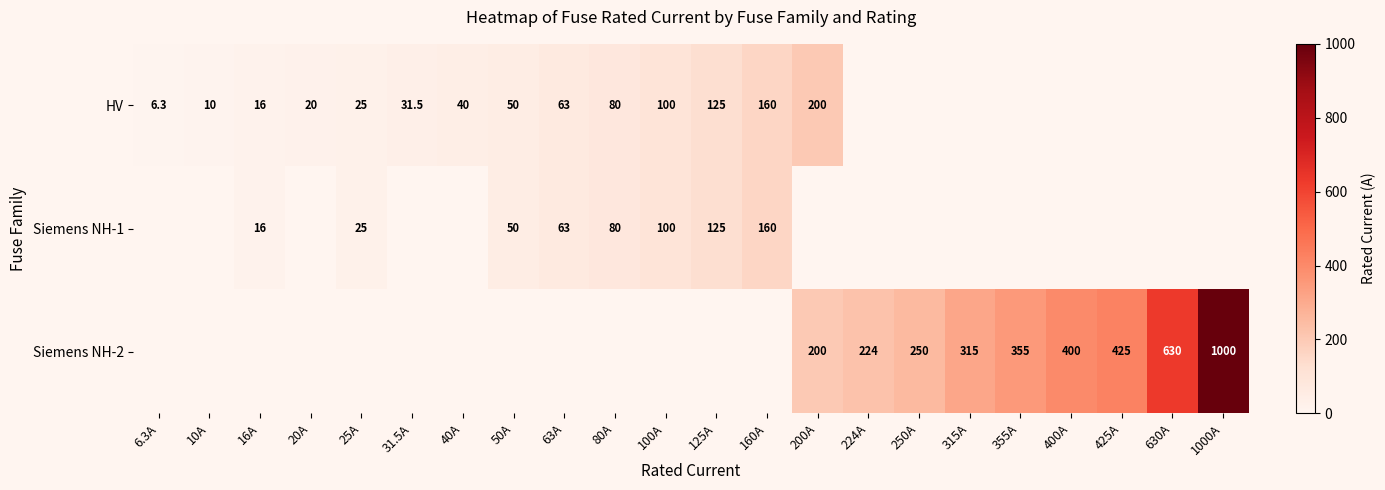

Is it true that Siemens NH-2 equals 598.3 at 355A?

False